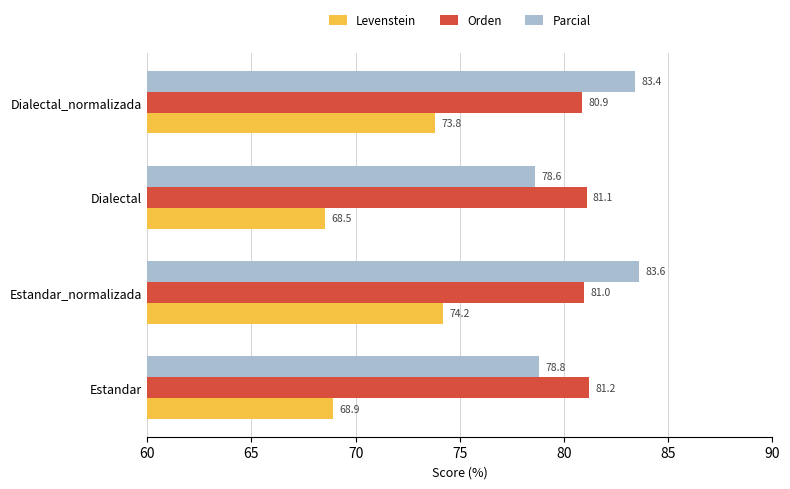

Is it true that Parcial equals 118.1 at Dialectal_normalizada?

False